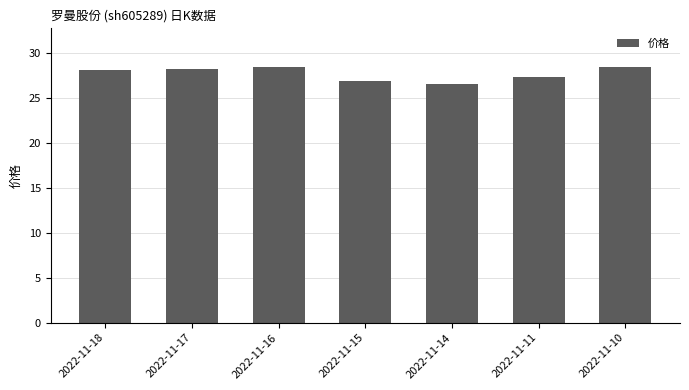

How many data points are less than 28?

3